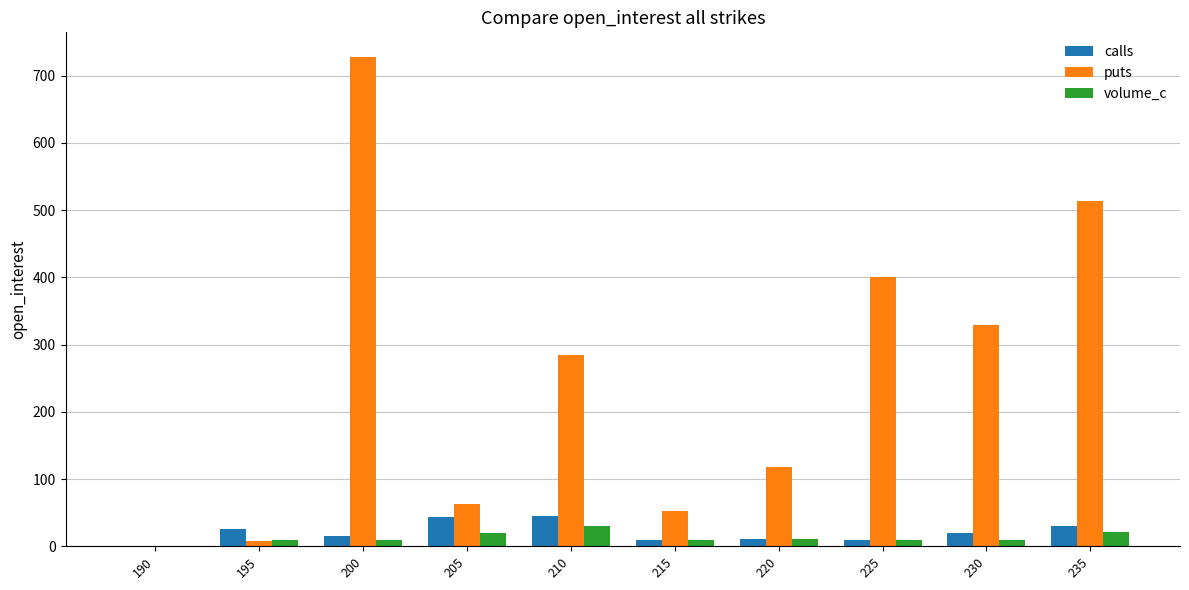

Is it true that calls equals 20 at 230?

True